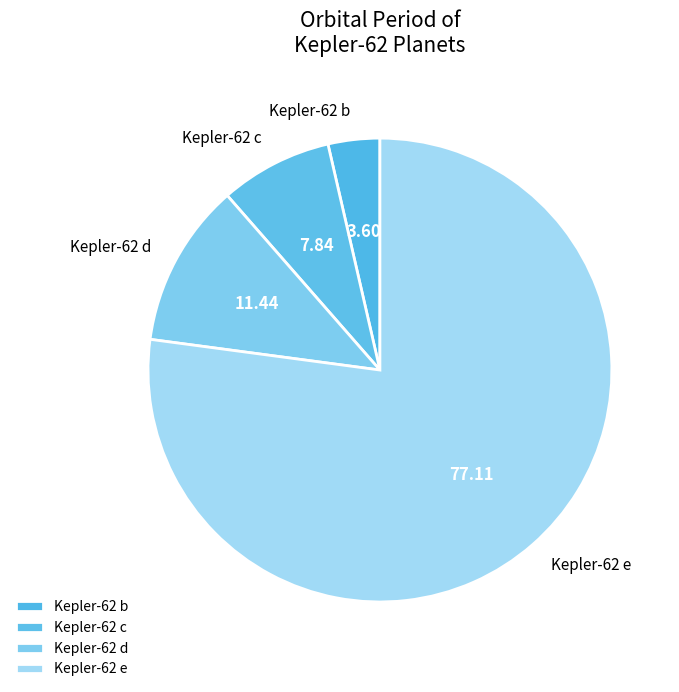

How many segments does this pie chart have?

4